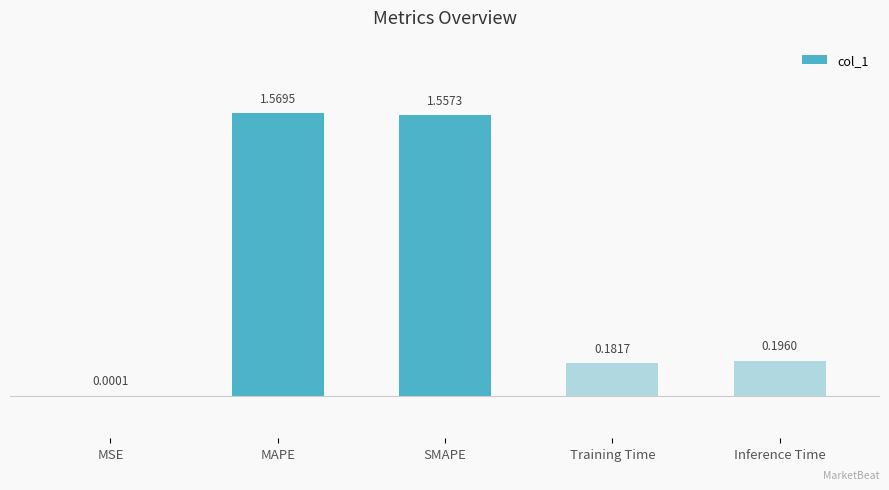

What is the sum of the values at MAPE and Inference Time?

1.8